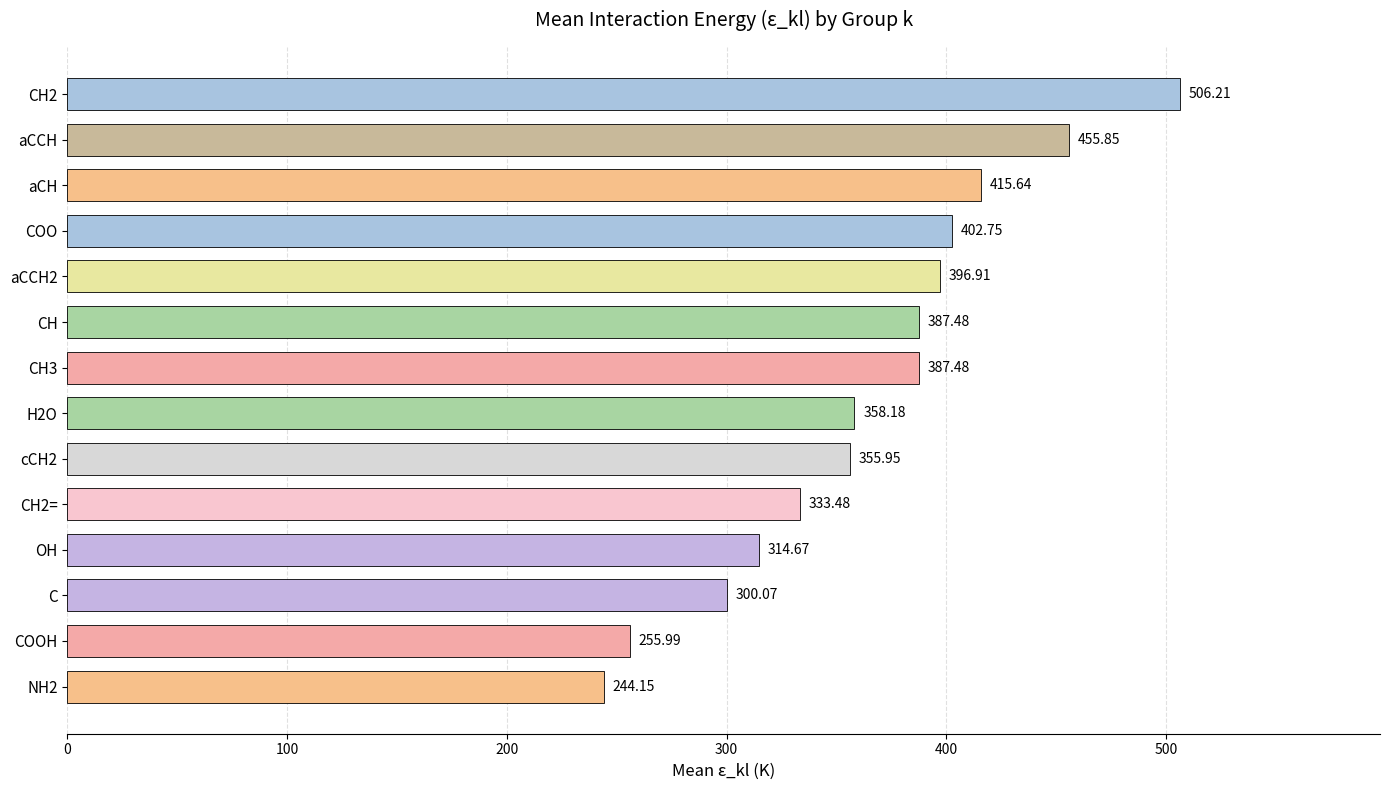

What is the average value?

365.3